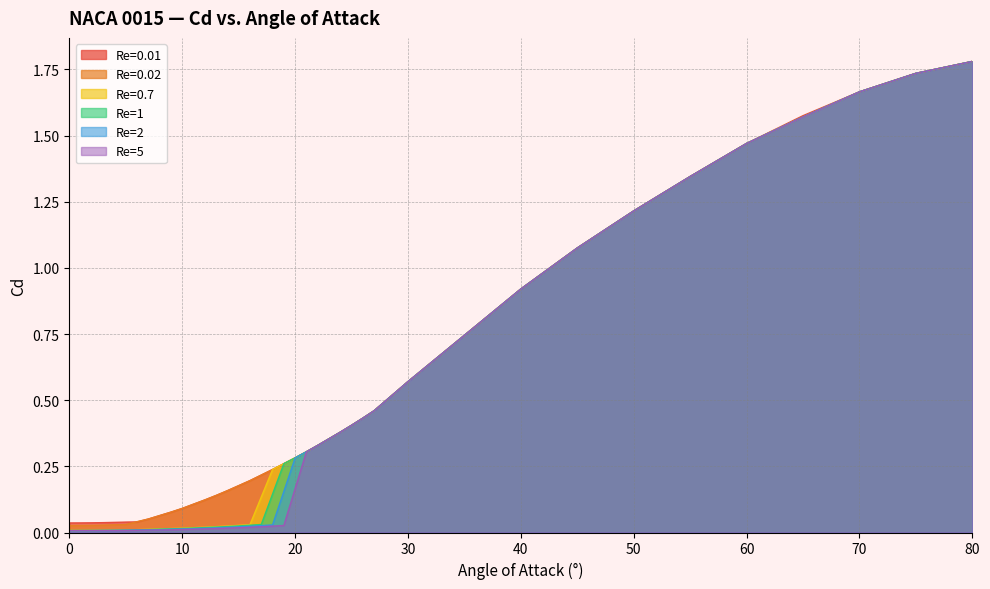

What is the total value across all series at 45?

6.4